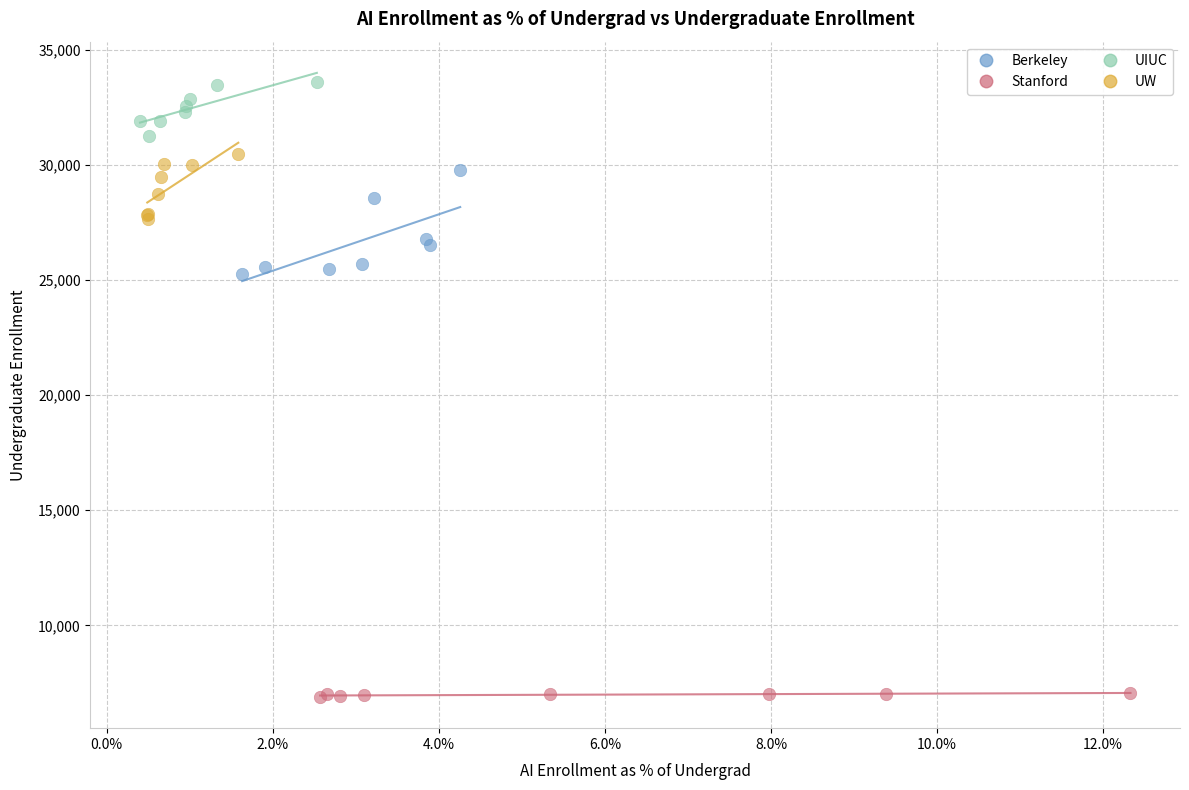

Which series has the widest spread of Y values?

Berkeley